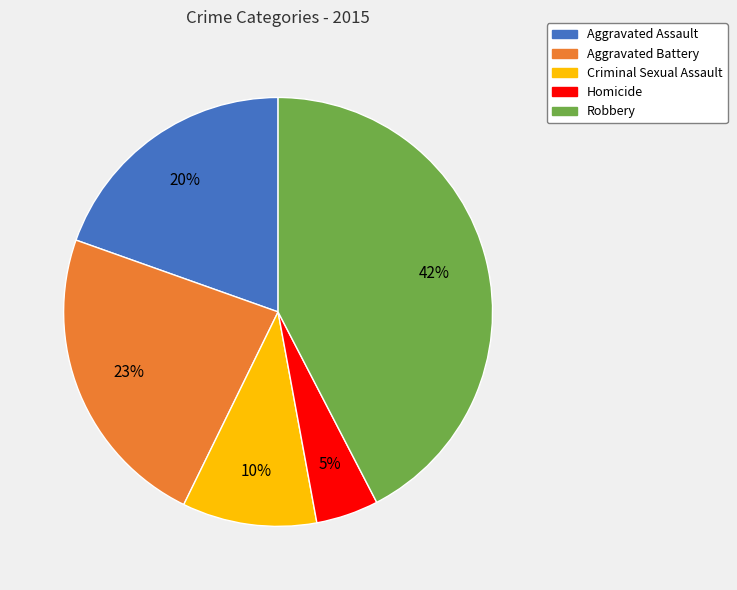

Rank the categories by value from highest to lowest.

Robbery, Aggravated Battery, Aggravated Assault, Criminal Sexual Assault, Homicide